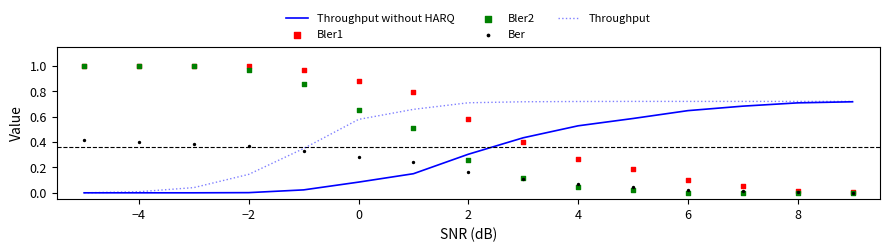

What are all the series names shown in the legend?

Throughput without HARQ, Throughput, Bler1, Bler2, Ber